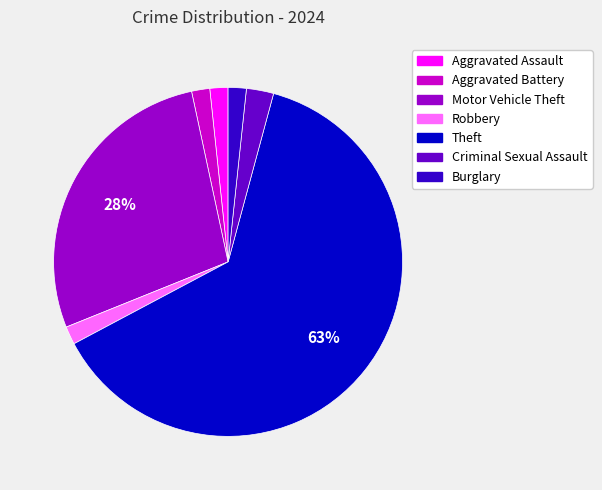

True or false: Aggravated Battery accounts for 2% of the total.

True